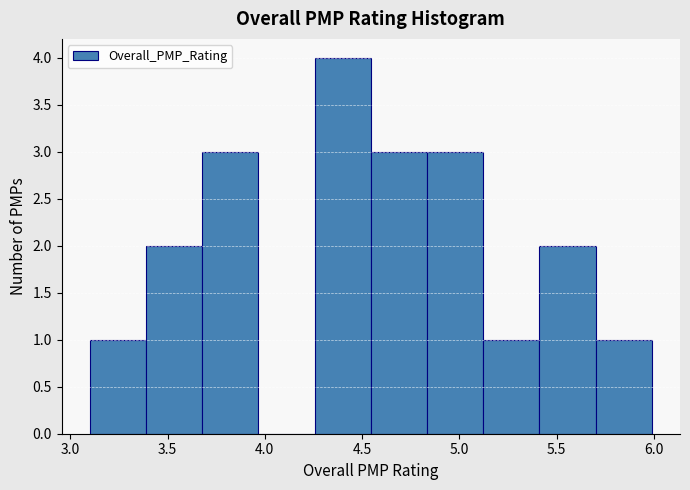

Reading left to right, list every bar in this chart as the range it spans on the x-axis followed by its height. Neither the bar edges nor the heights are printed on the chart, so give them approximately, as read against the axes.

3.10 to 3.40: 1
3.40 to 3.70: 2
3.70 to 3.95: 3
3.95 to 4.25: 0
4.25 to 4.55: 4
4.55 to 4.85: 3
4.85 to 5.10: 3
5.10 to 5.40: 1
5.40 to 5.70: 2
5.70 to 6.00: 1